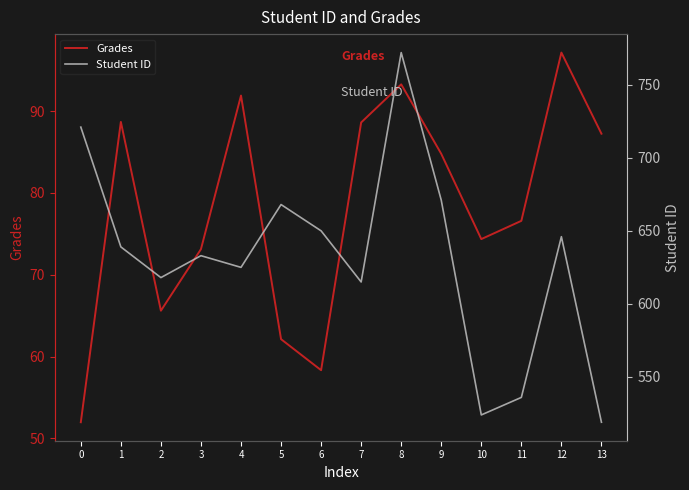

Which series has the largest range (max minus min)?

Student ID